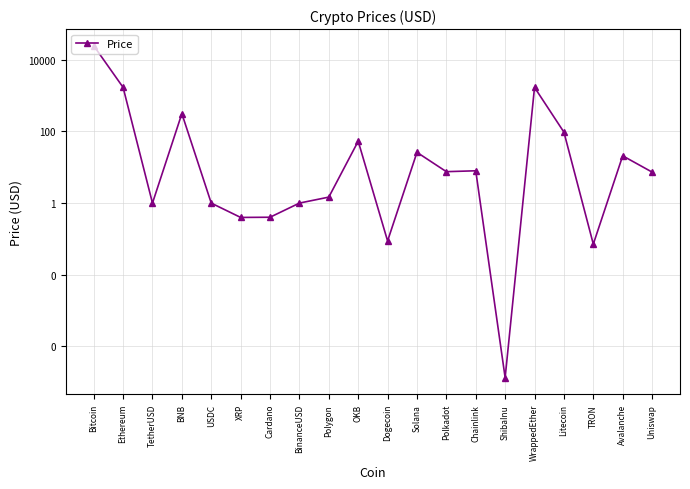

What is the sum of the values at Polkadot and Bitcoin?

24788.1